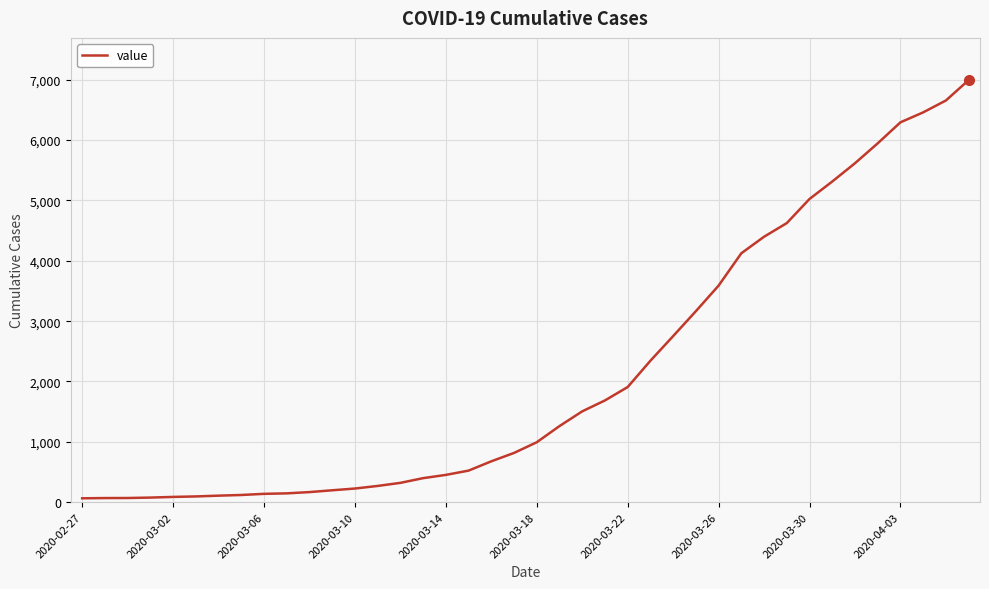

What is the difference between the maximum and minimum values?

6931